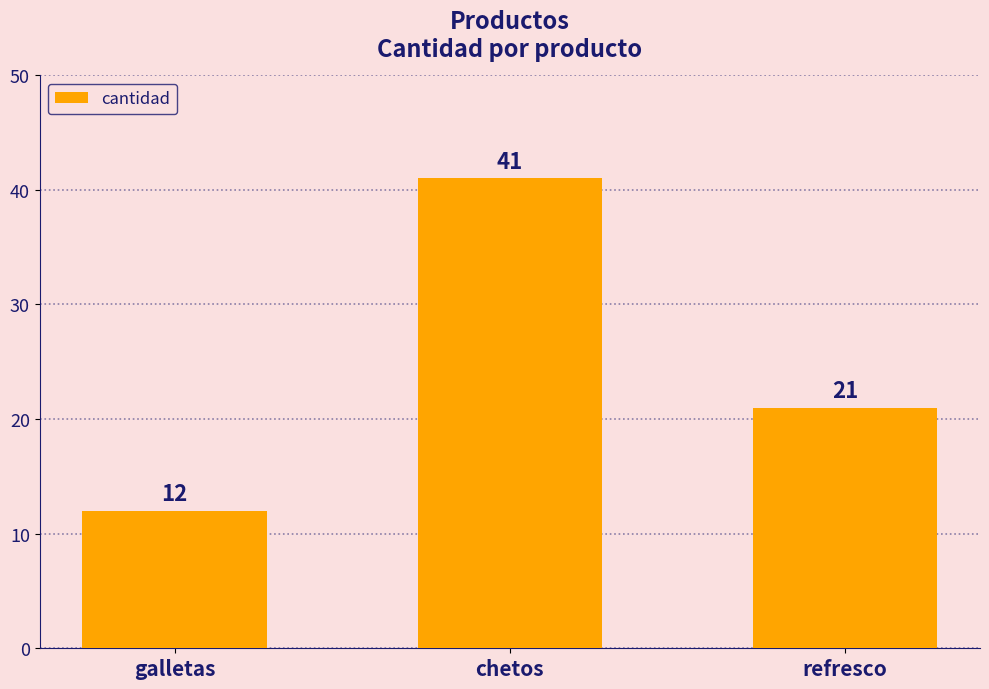

What is the value of the 3rd bar from the left?

21